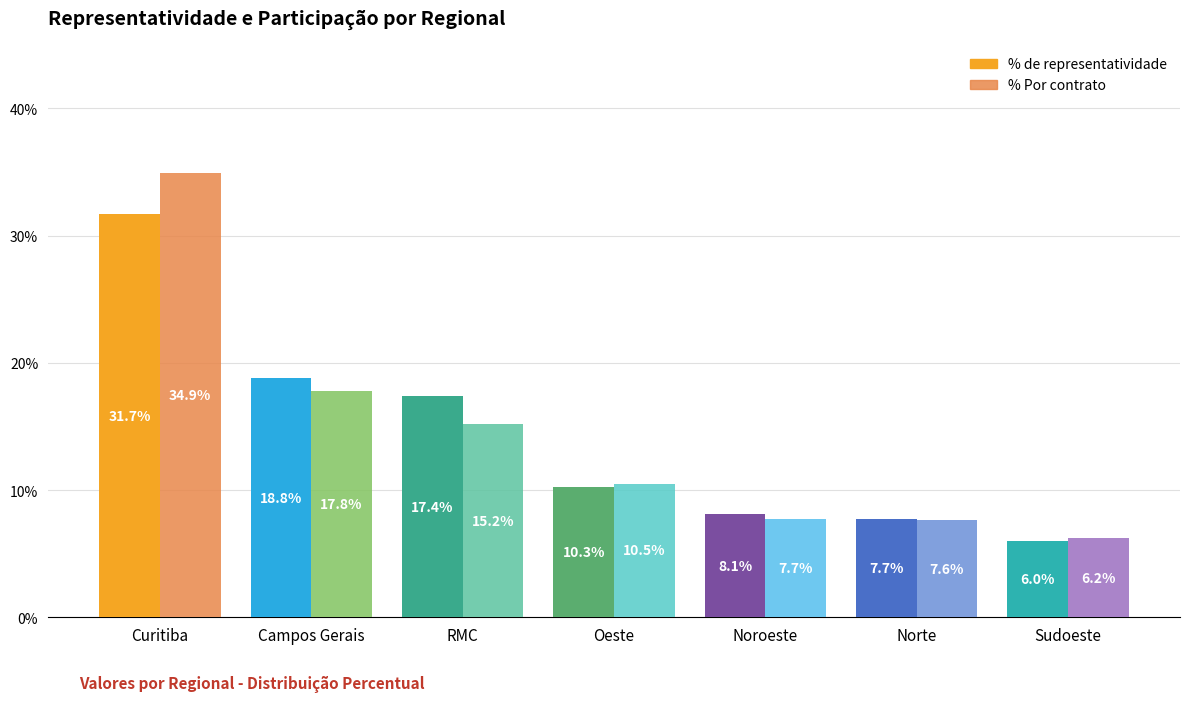

What are all the series names shown in the legend?

% de representatividade, % Por contrato